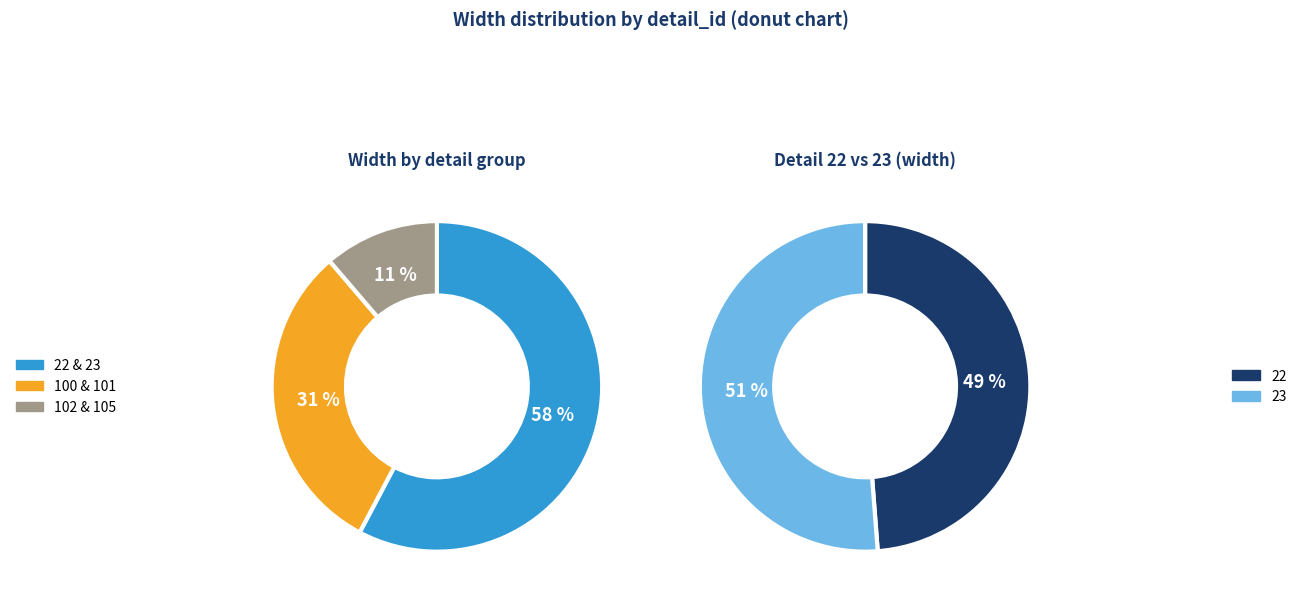

Does 100 account for over 50% of the chart?

No